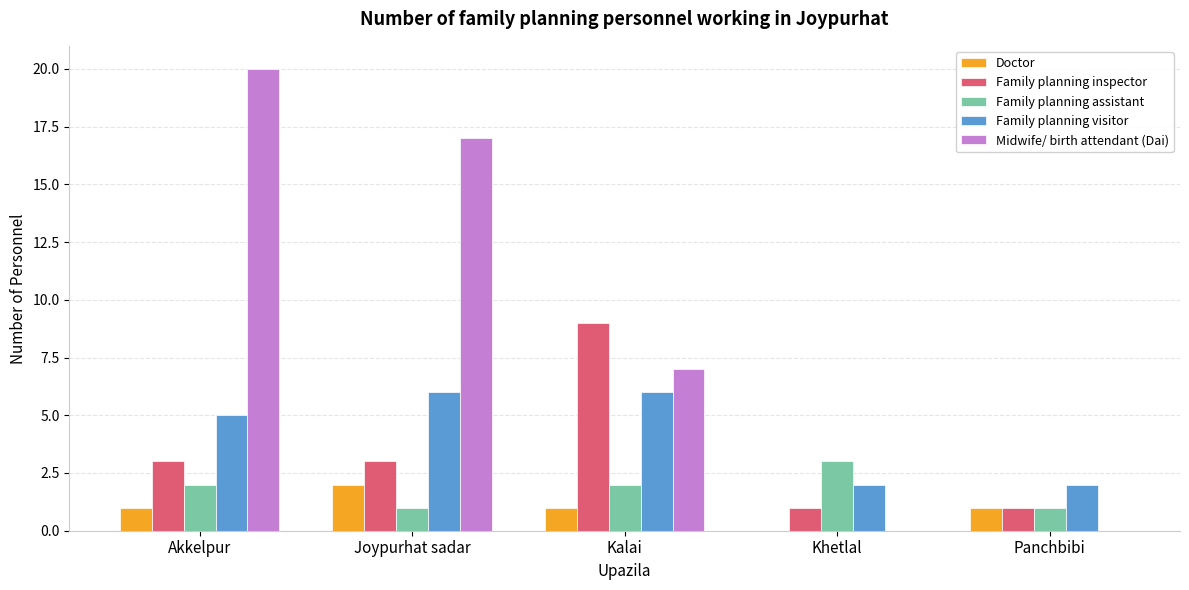

Reading right to left, list all the values displayed in this chart.

Doctor: 1	0	1	2	1
Family planning inspector: 1	1	9	3	3
Family planning assistant: 1	3	2	1	2
Family planning visitor: 2	2	6	6	5
Midwife/ birth attendant (Dai): 0	0	7	17	20